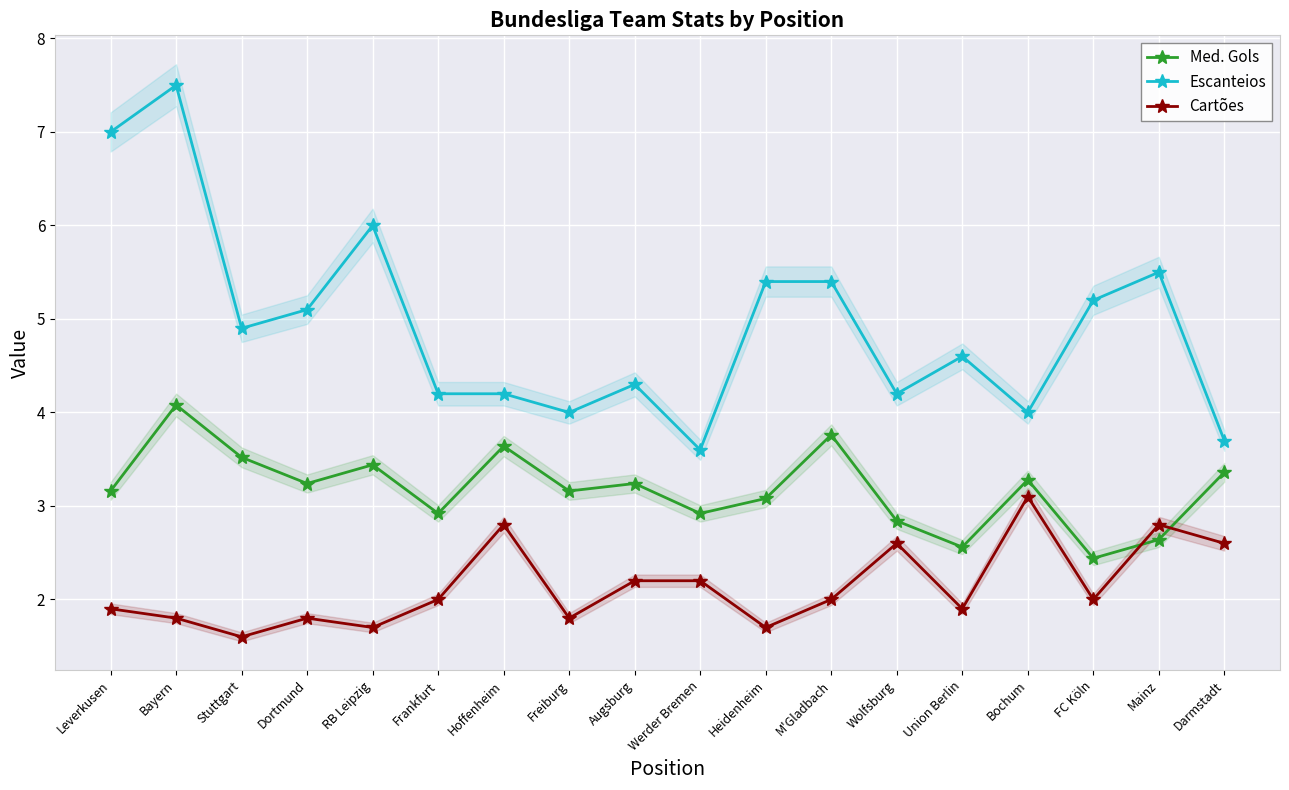

Which has a higher value, Freiburg or Hoffenheim?

Hoffenheim